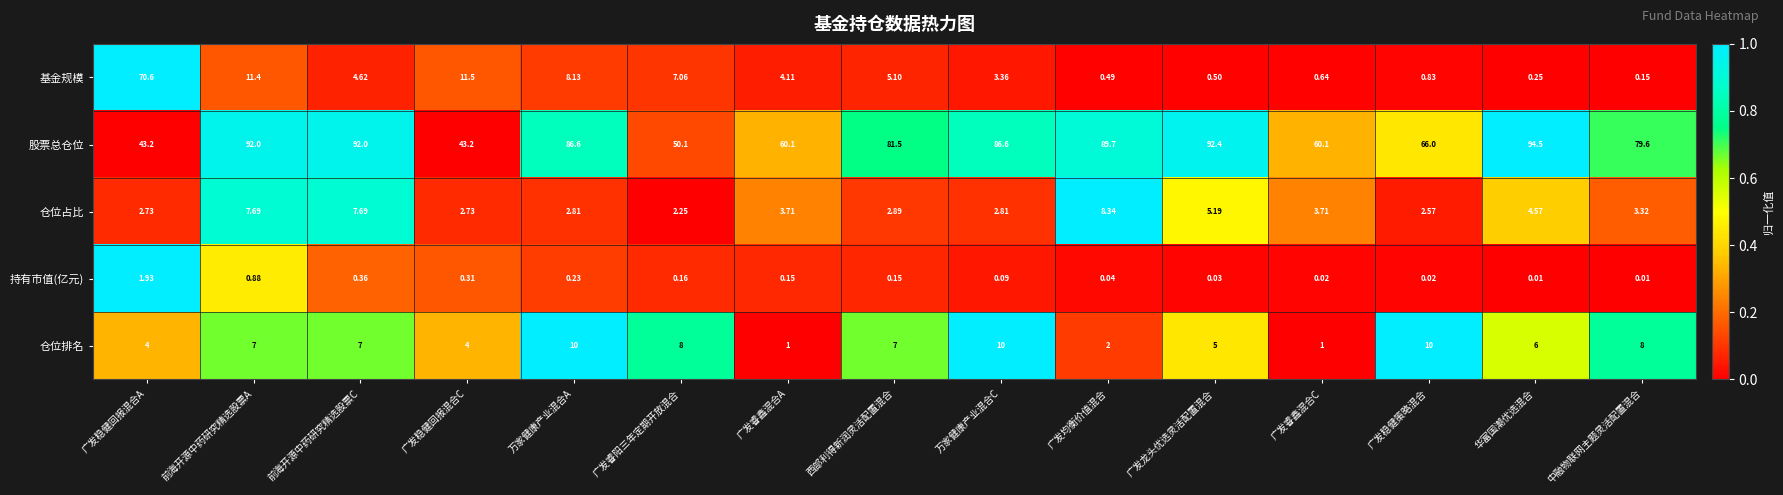

At which category is the sum across all series the highest?

广发稳健回报混合A